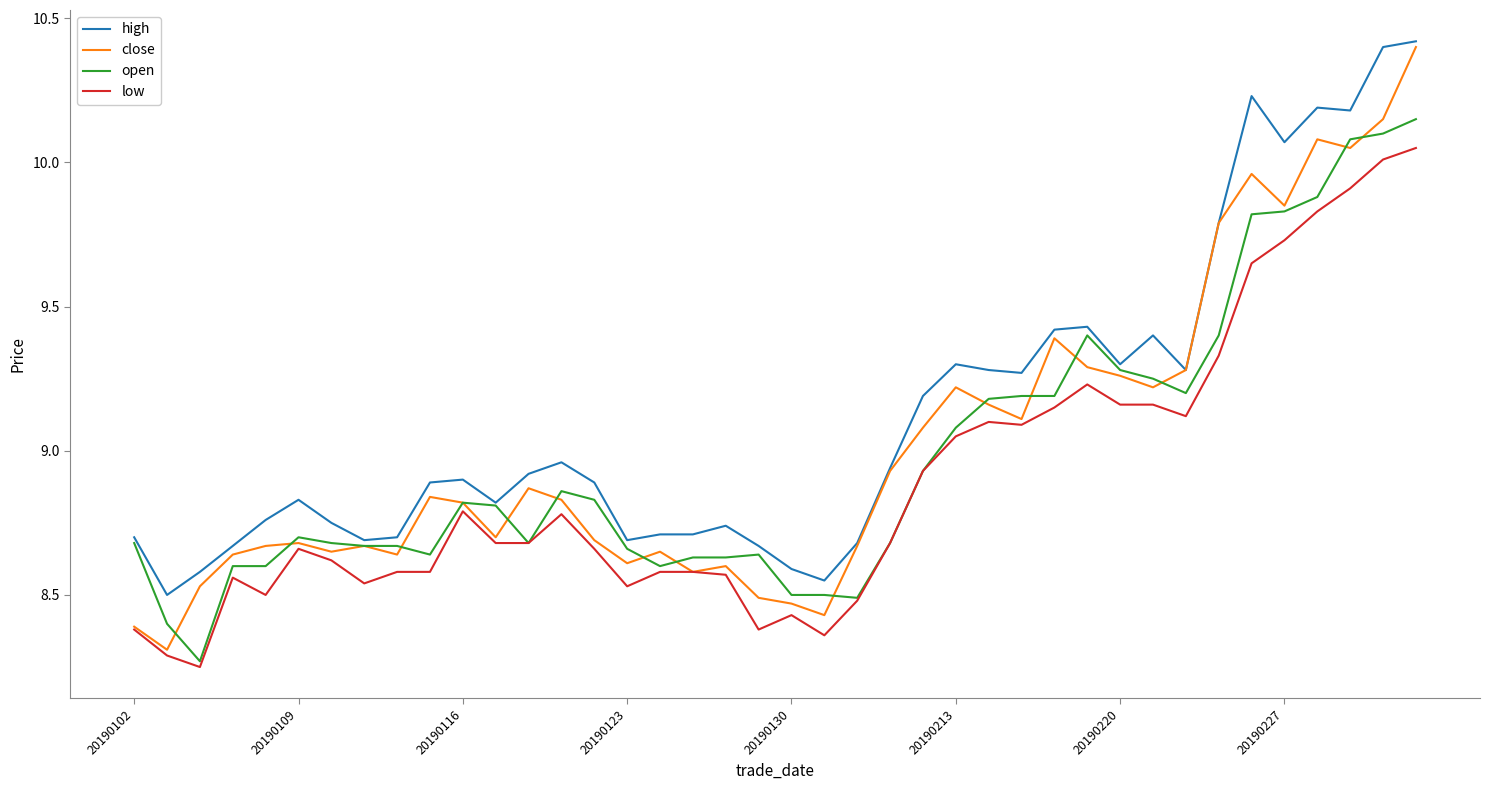

What are all the series names shown in the legend?

high, close, open, low